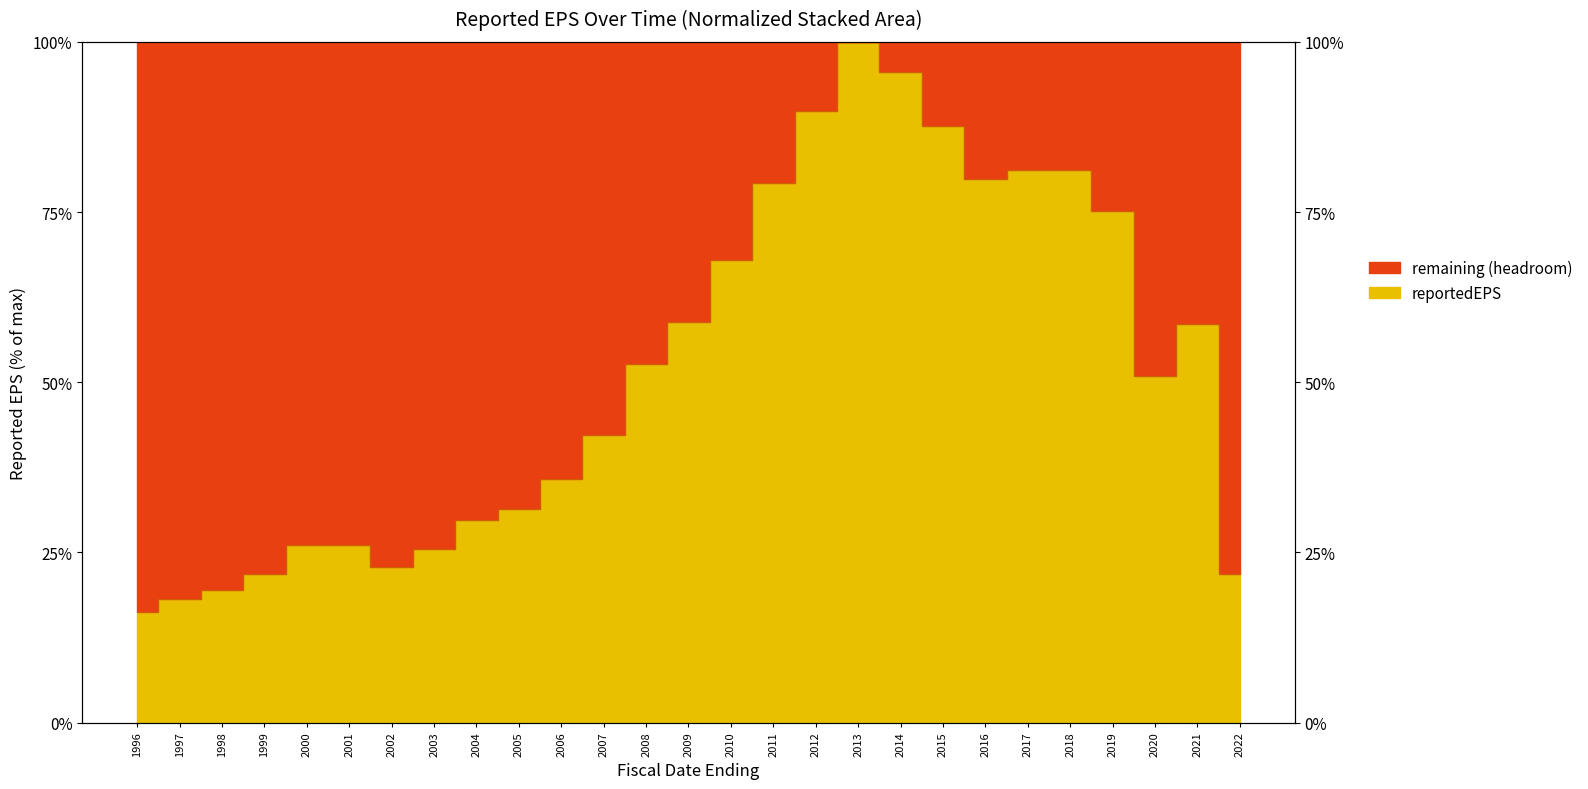

What is the minimum value shown in the chart?

16.3